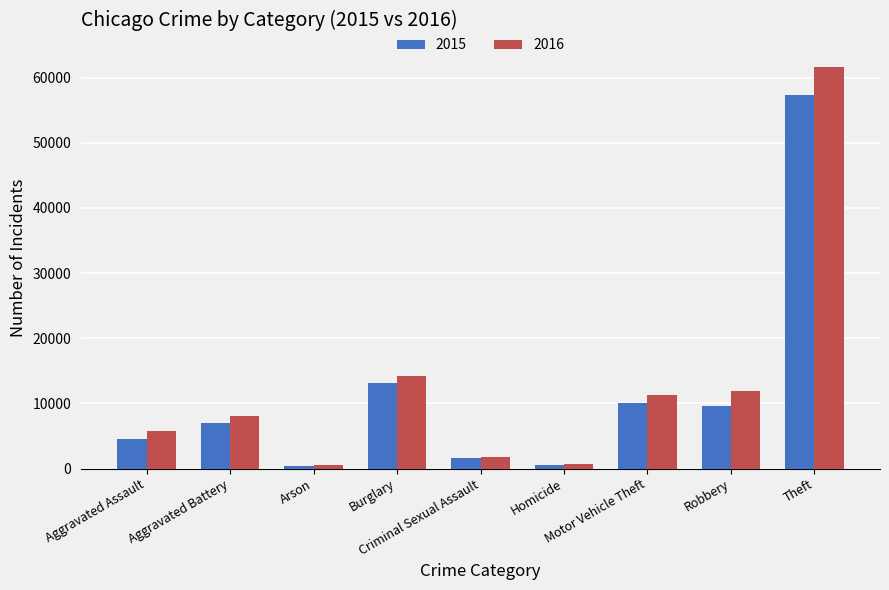

What is the difference between the second highest and second lowest values in the 2016 series?

13503